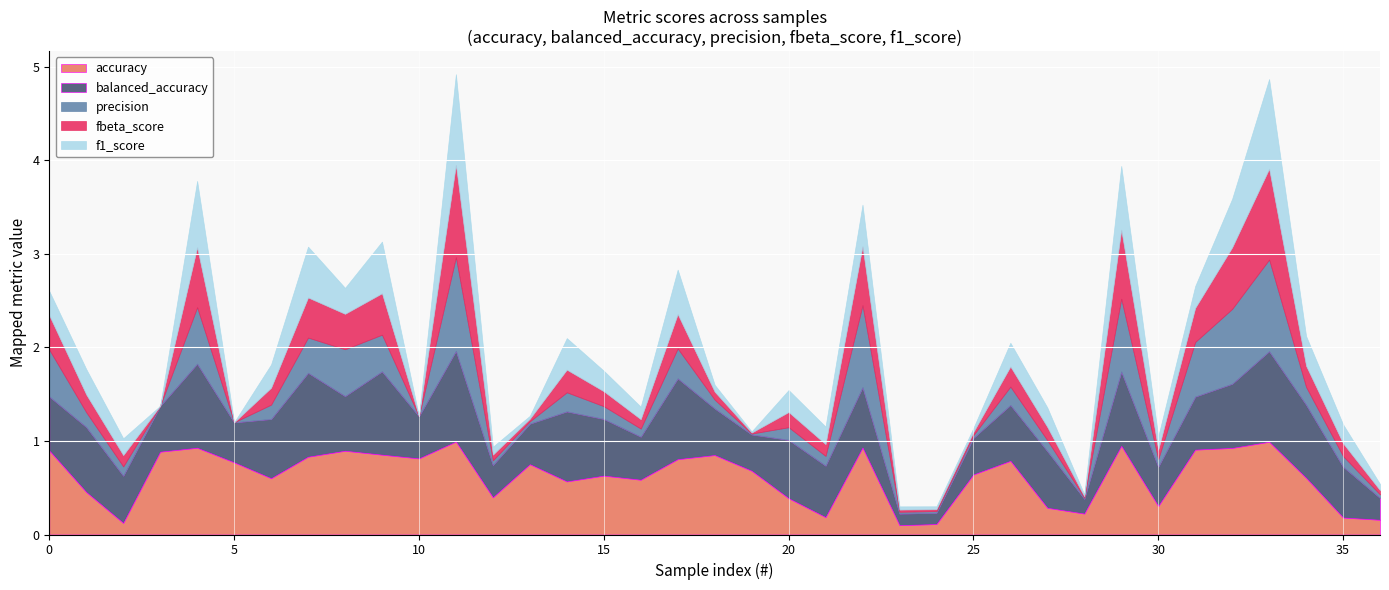

True or false: precision has a value of 0.1 at 30.

False